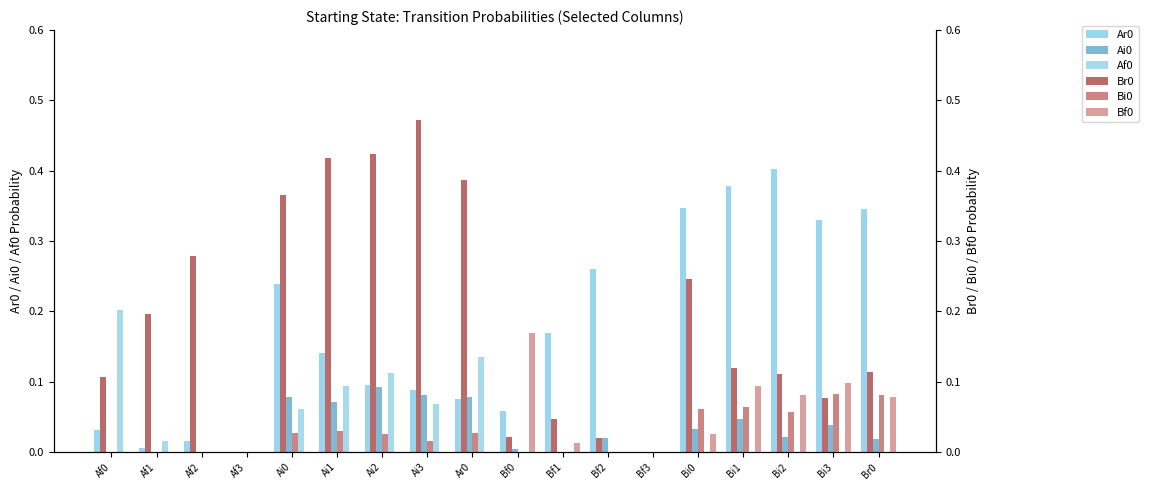

True or false: Bi0 has a value of 0.0 at Ar0.

False